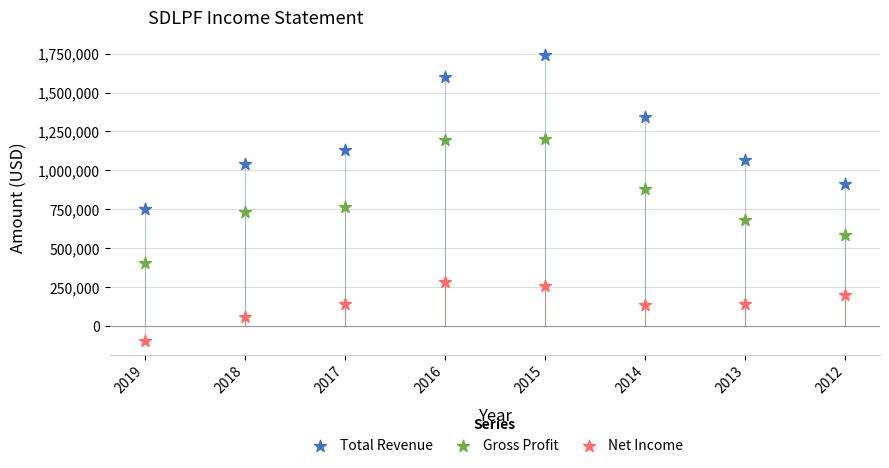

Across all data points, what is the range of Y values (max minus min)?

1834500